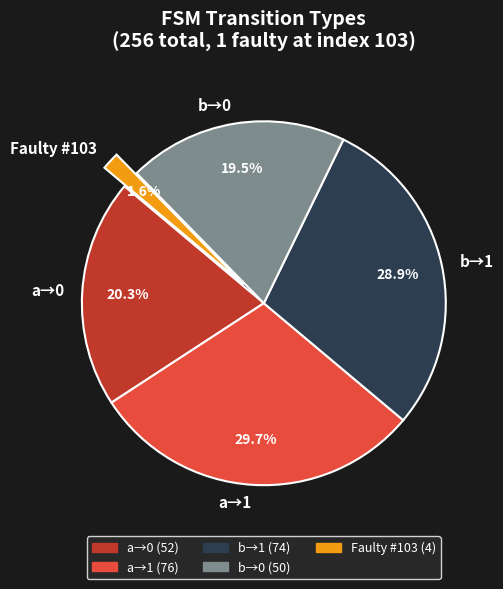

Rank the categories by value from lowest to highest.

Faulty #103, b→0, a→0, b→1, a→1